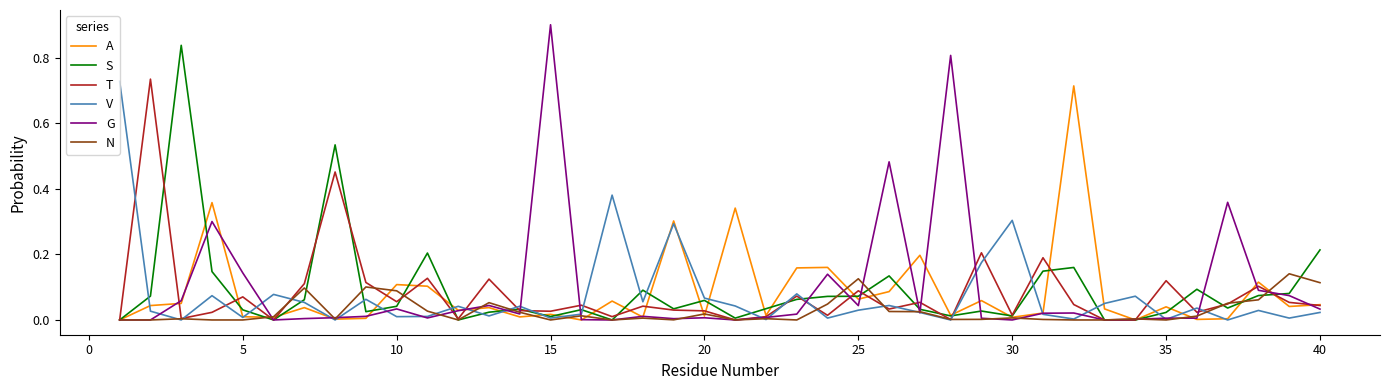

Which series has the widest spread of values?

G